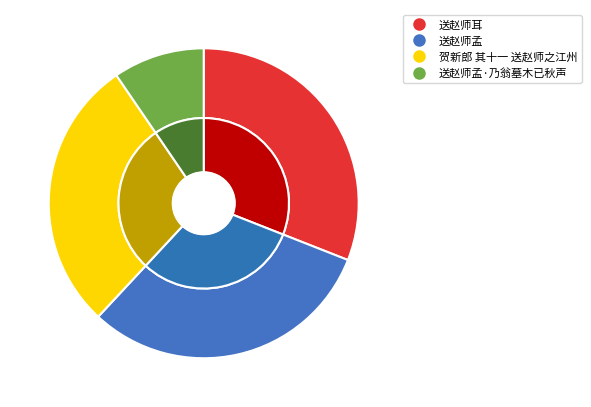

Which category has the biggest portion of the pie?

送赵师耳